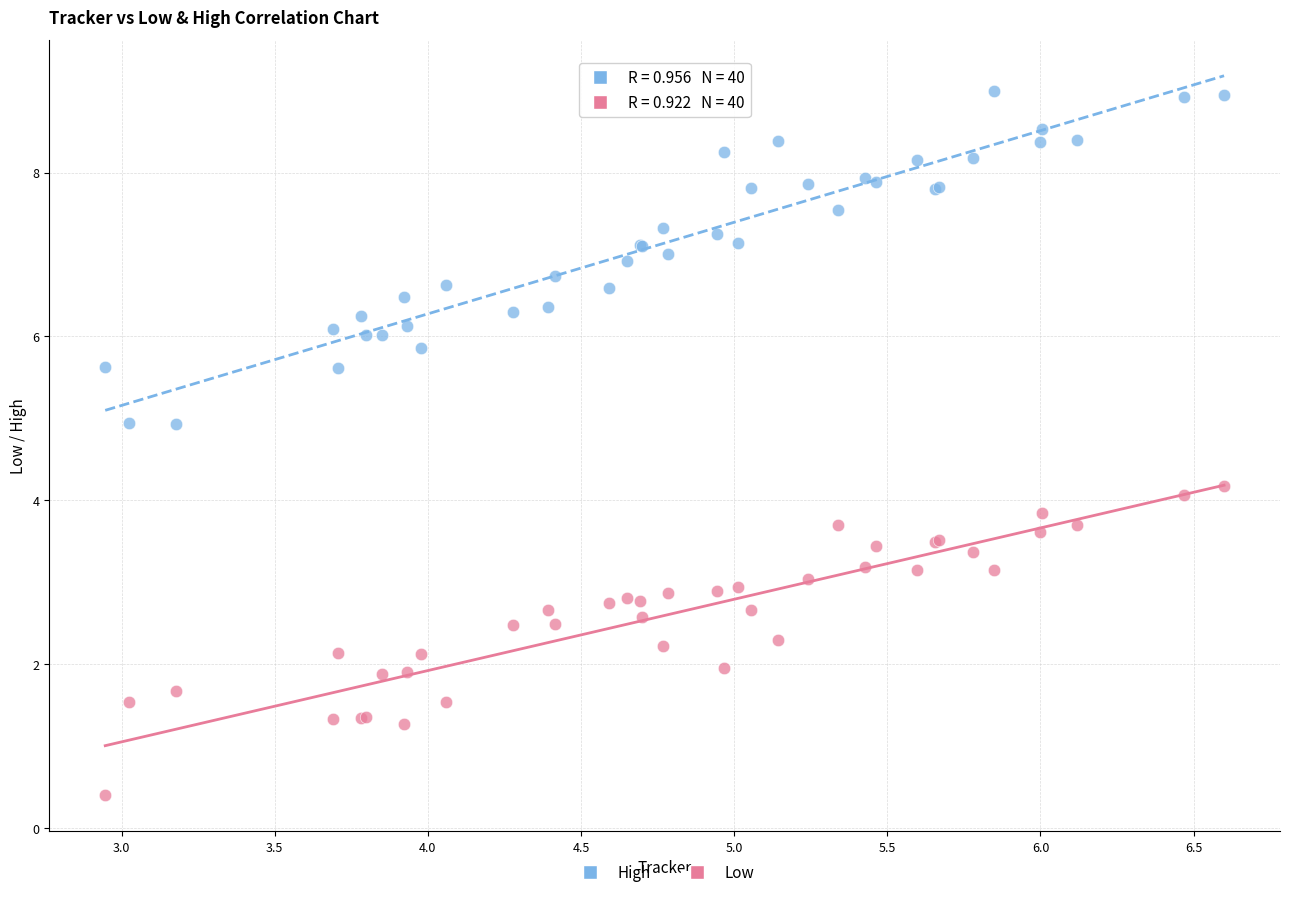

Which series reaches the maximum Y coordinate?

High